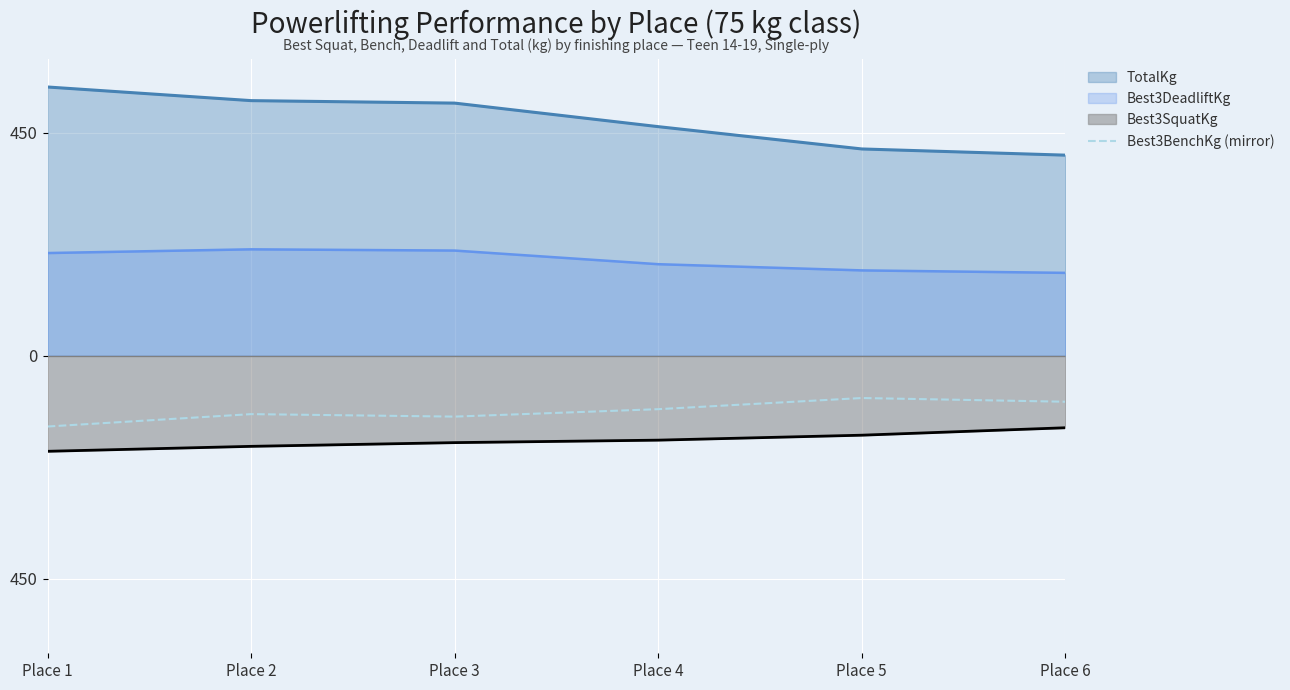

The value at Place 5 is -85.0. True or false?

True